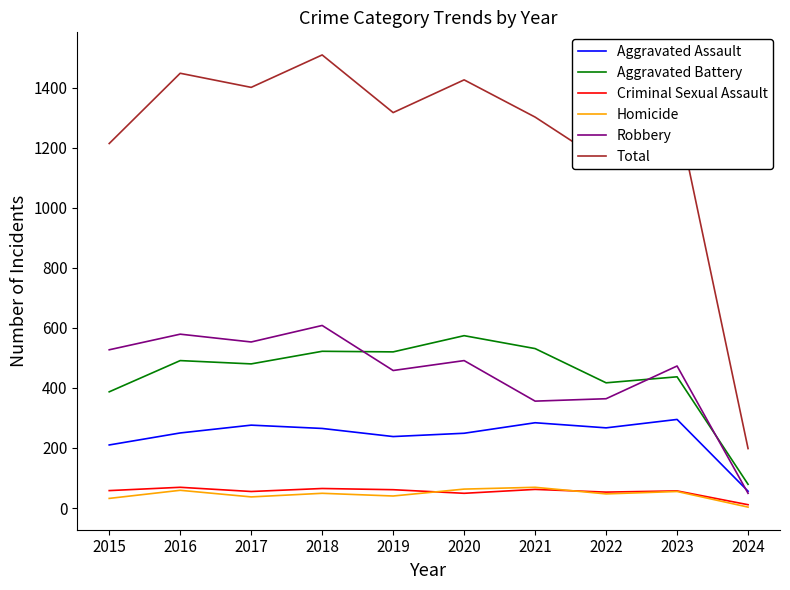

What is the approximate value of Criminal Sexual Assault at 2023?

57